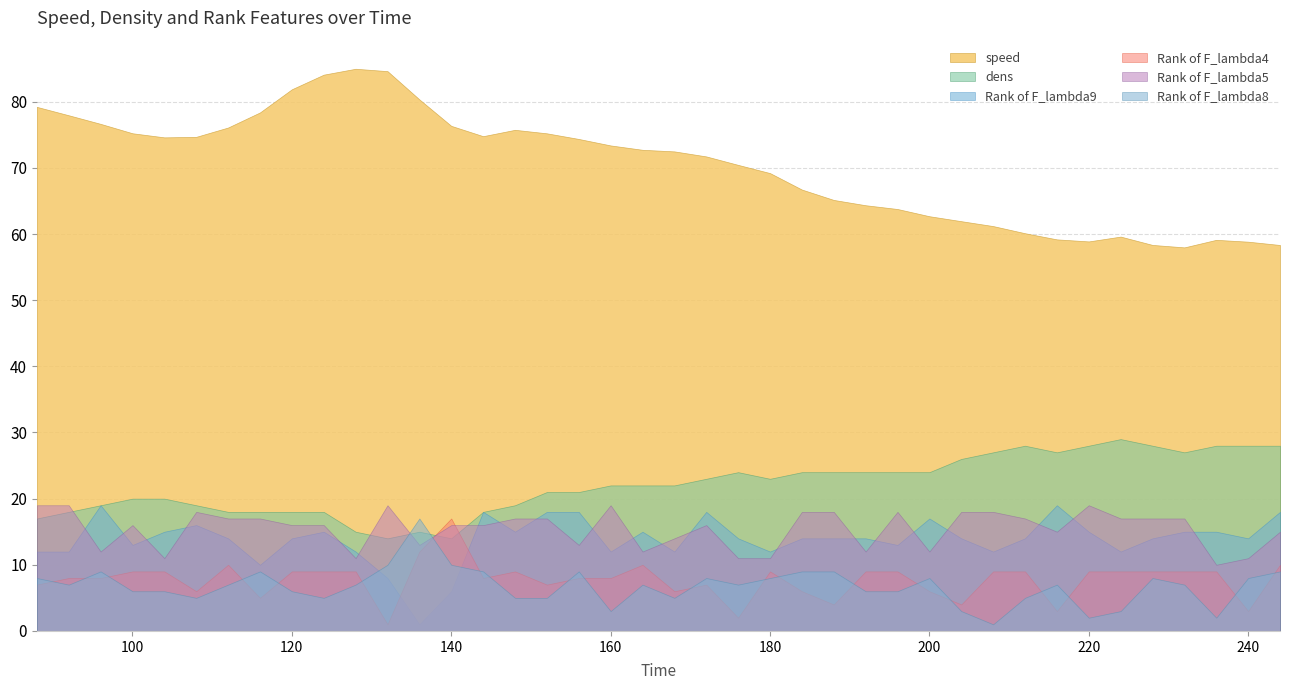

How many data points in Rank of F_lambda4 are above 9?

5